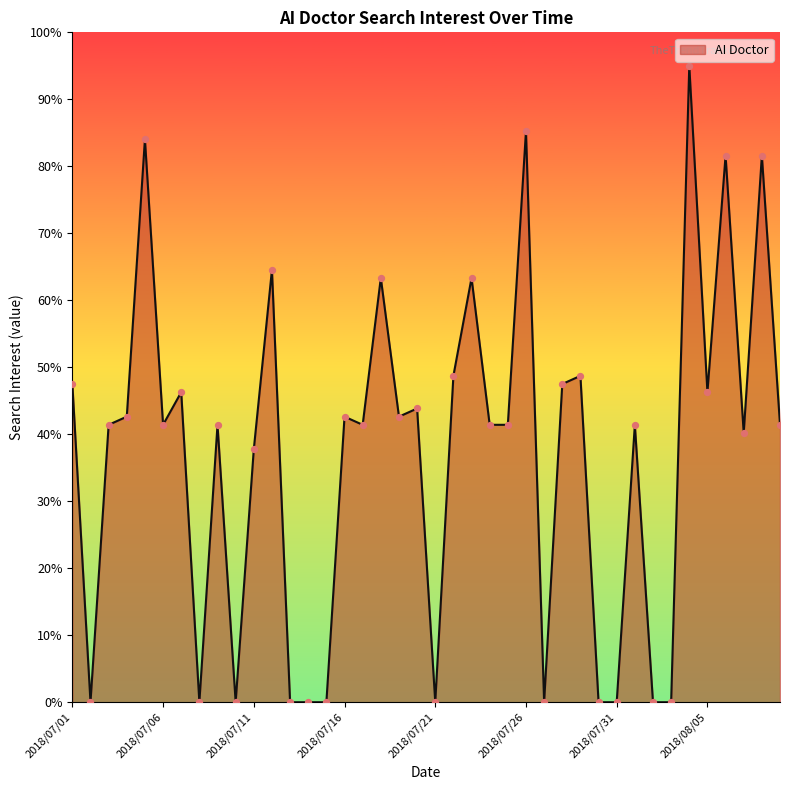

What is the difference between the maximum and minimum values?

95.0